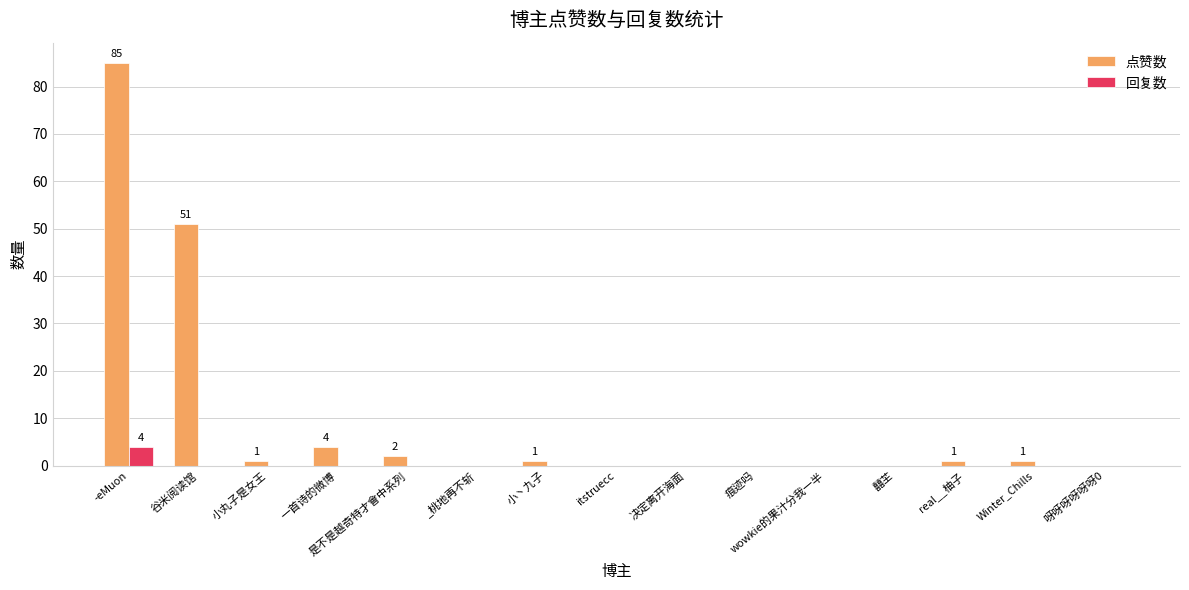

Reading left to right, list all the values displayed in this chart.

点赞数: 85	51	1	4	2	0	1	0	0	0	0	0	1	1	0
回复数: 4	0	0	0	0	0	0	0	0	0	0	0	0	0	0